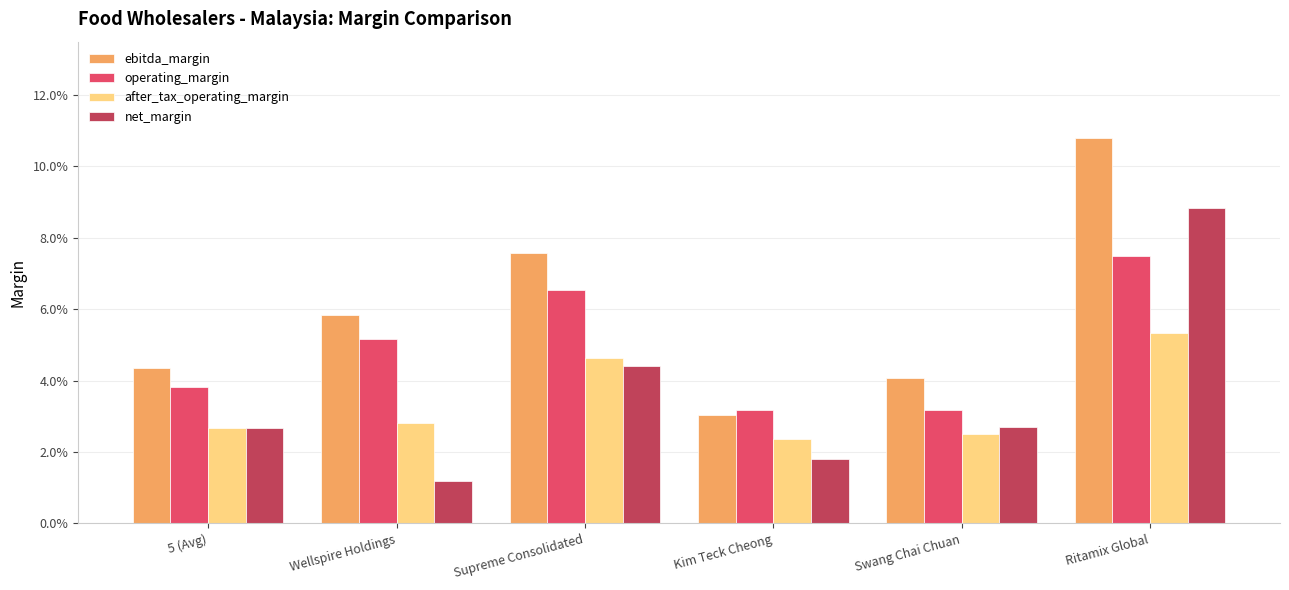

Between 5 (Avg) and Ritamix Global, which series saw the biggest shift?

ebitda_margin